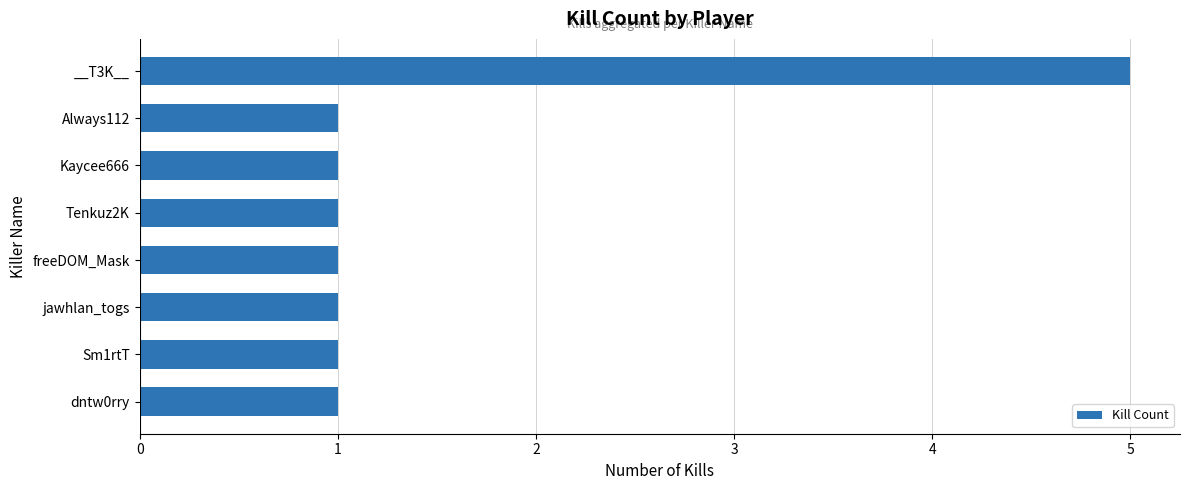

What is the change in value from dntw0rry to __T3K__?

+4